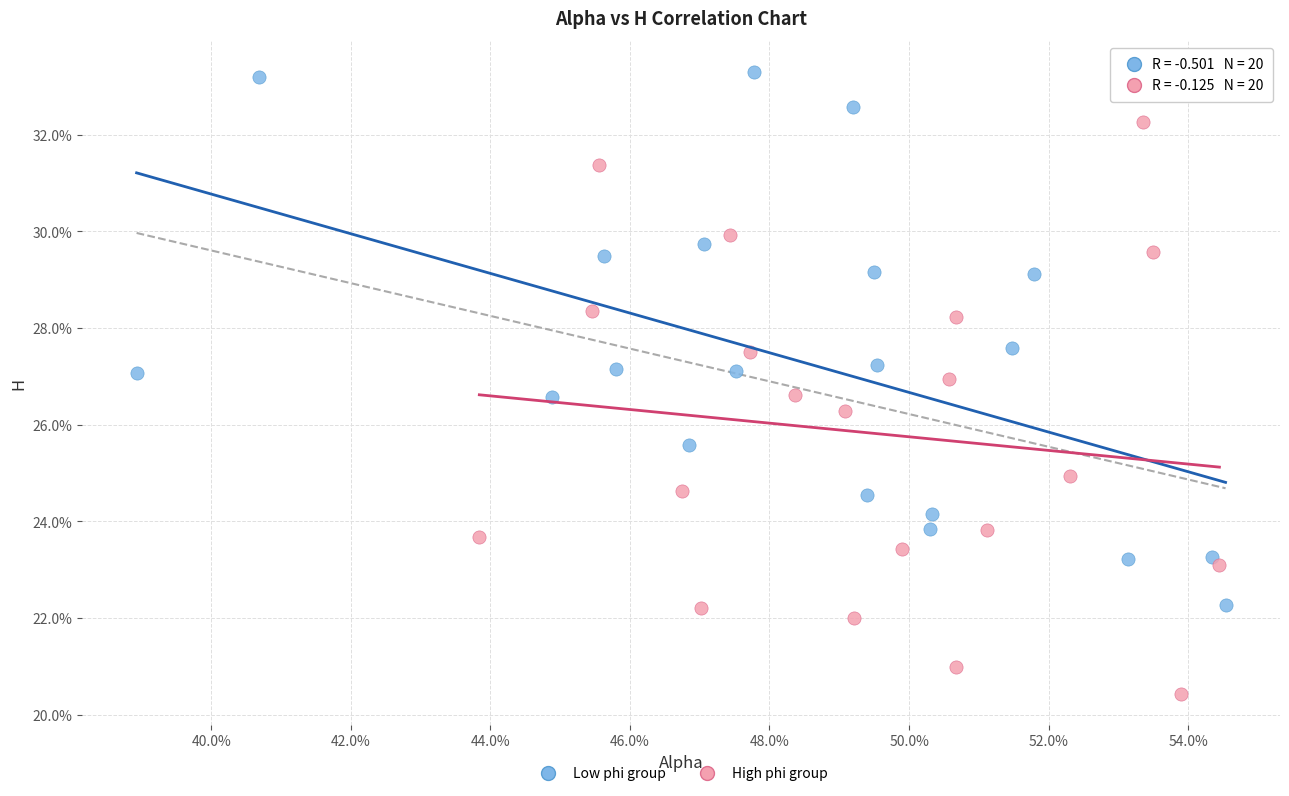

What are all the series names shown in the legend?

Low phi group, High phi group